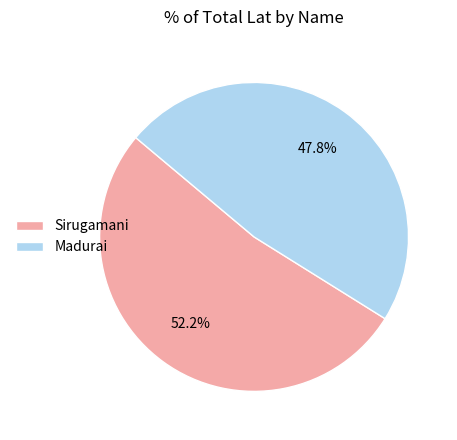

Which category accounts for the majority?

Sirugamani